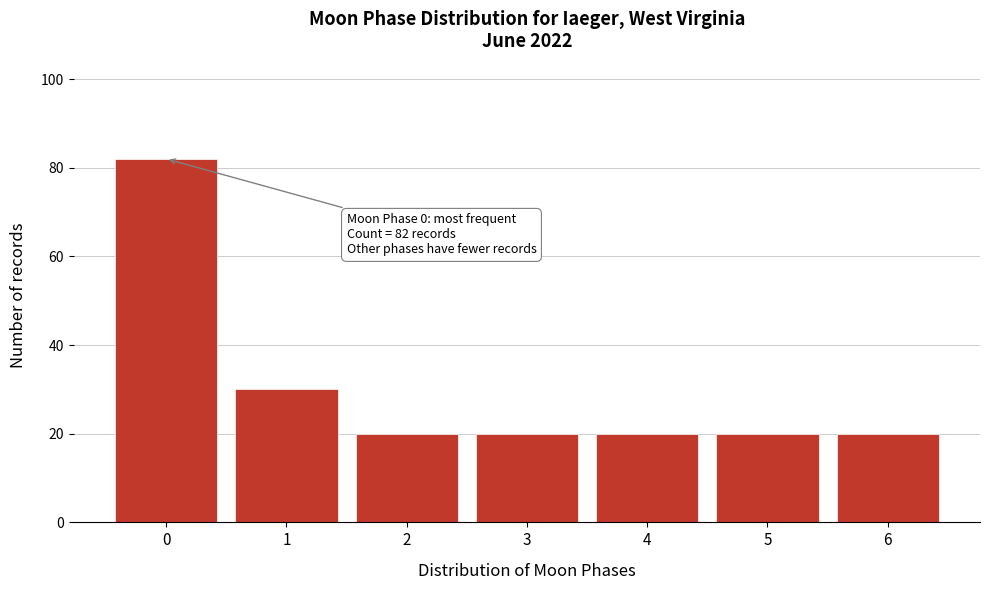

Reading left to right, list all the values displayed in this chart.

0=82	1=30	2=20	3=20	4=20	5=20	6=20